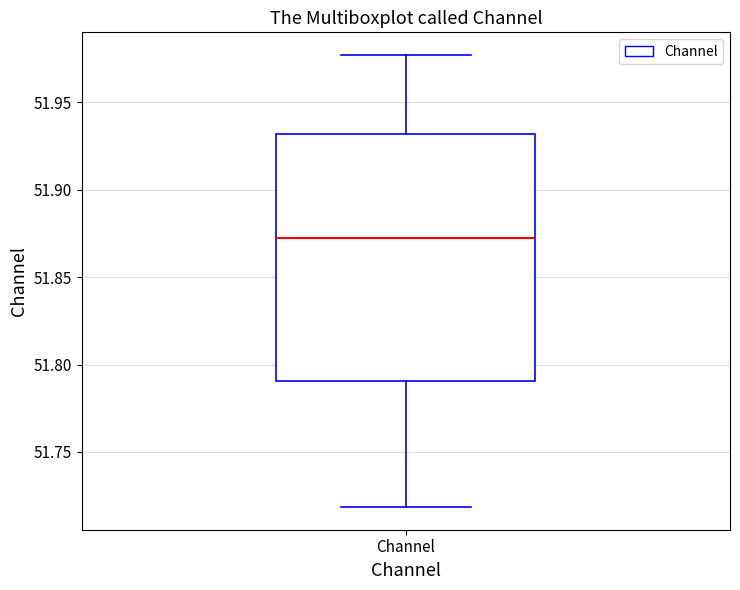

Read this box plot against the y-axis: the position of the median line, the range covered by the box, and the ends of both whiskers. The values are not printed on the chart, so give them approximately, as read against the axis.

median 51.870, box 51.790 to 51.930, whiskers 51.720 to 51.975